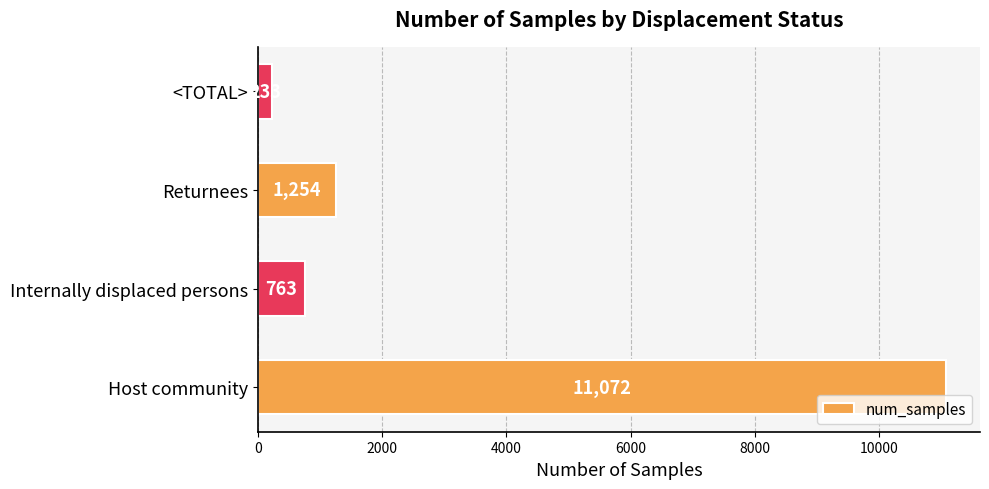

True or false: the data shows 7080 at Host community.

False